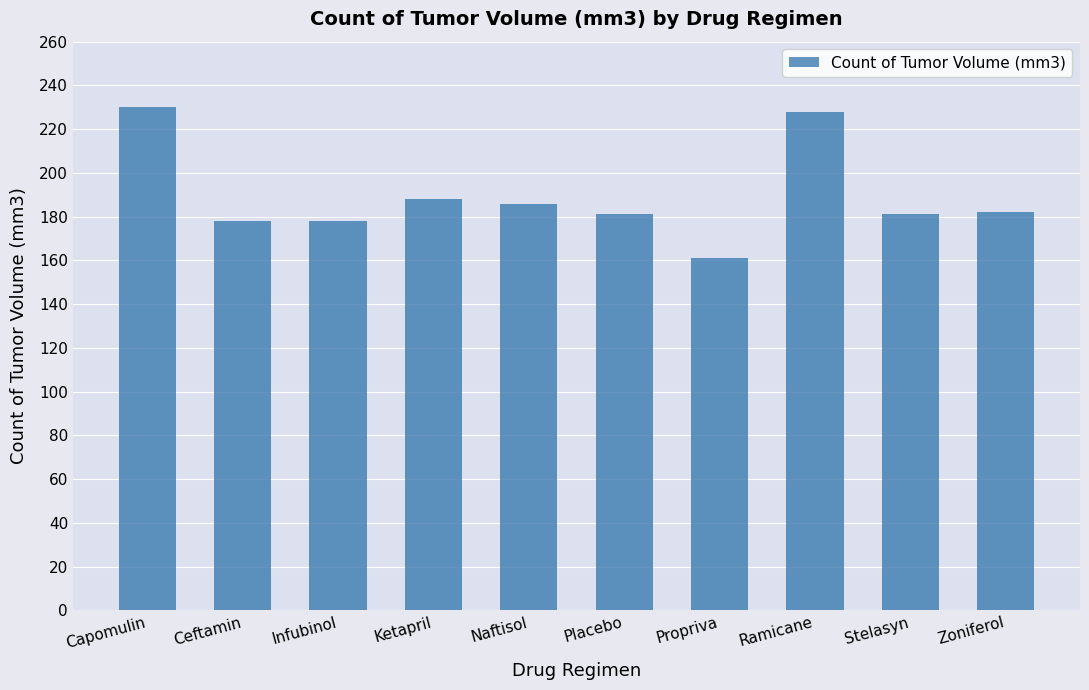

Read the value at Ketapril, to the nearest 10.

190